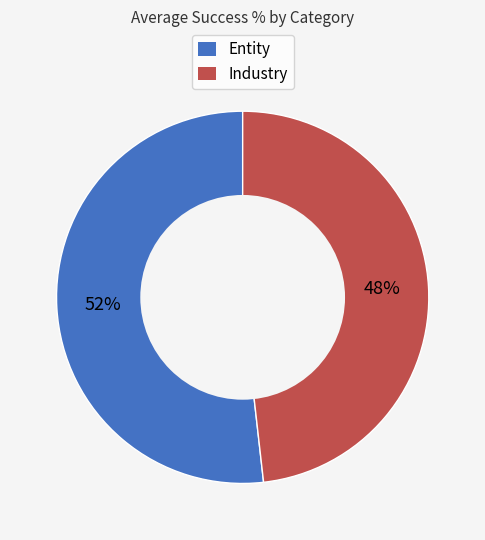

To the nearest percent, what is the difference between the largest and smallest slice percentages?

4%